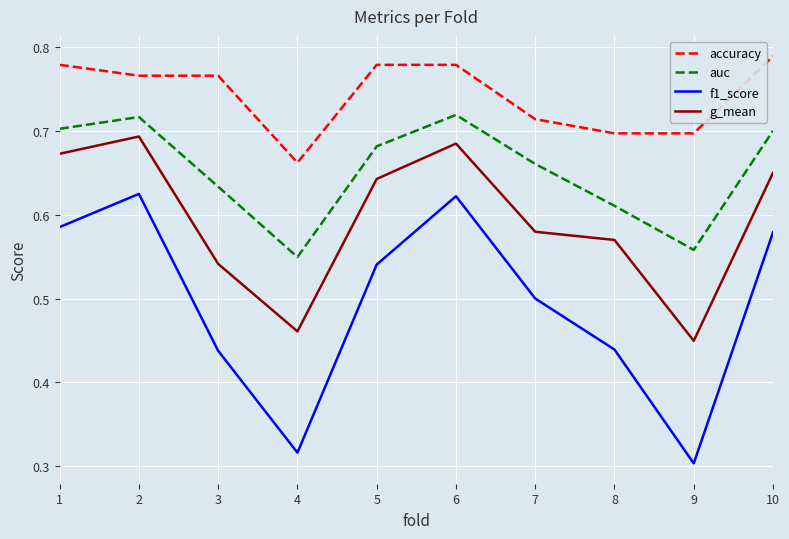

Which label corresponds to the smallest value in the chart?

9